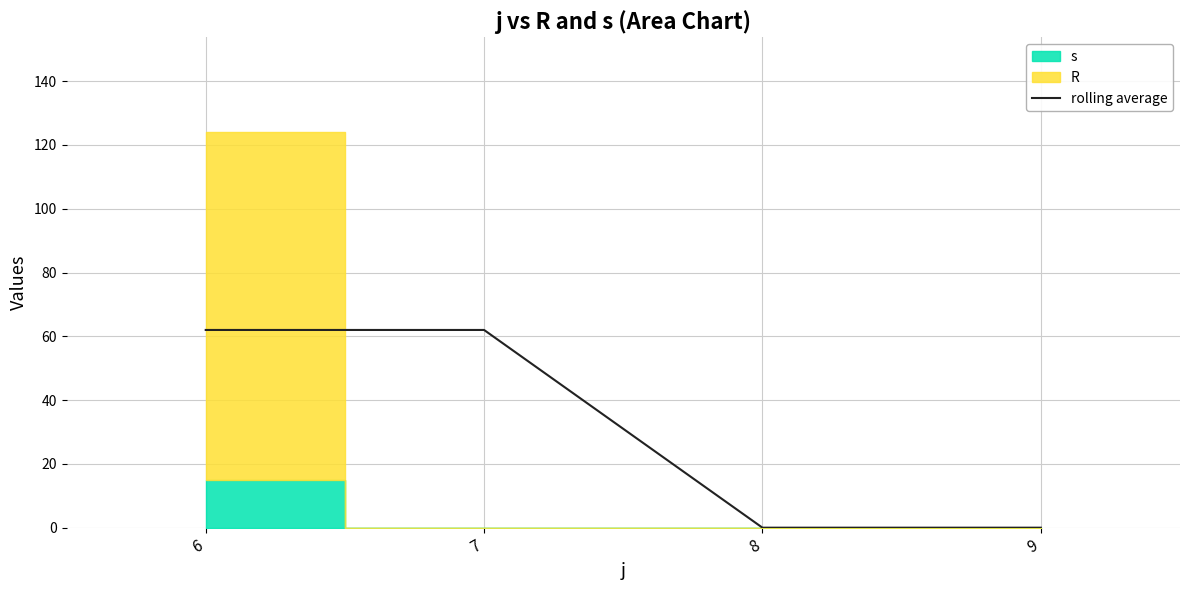

Which category has the highest value across all series?

6